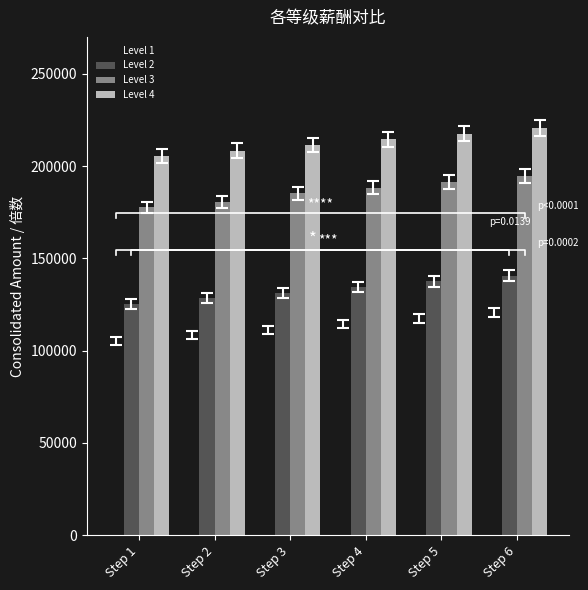

How many bars are there in each group?

4